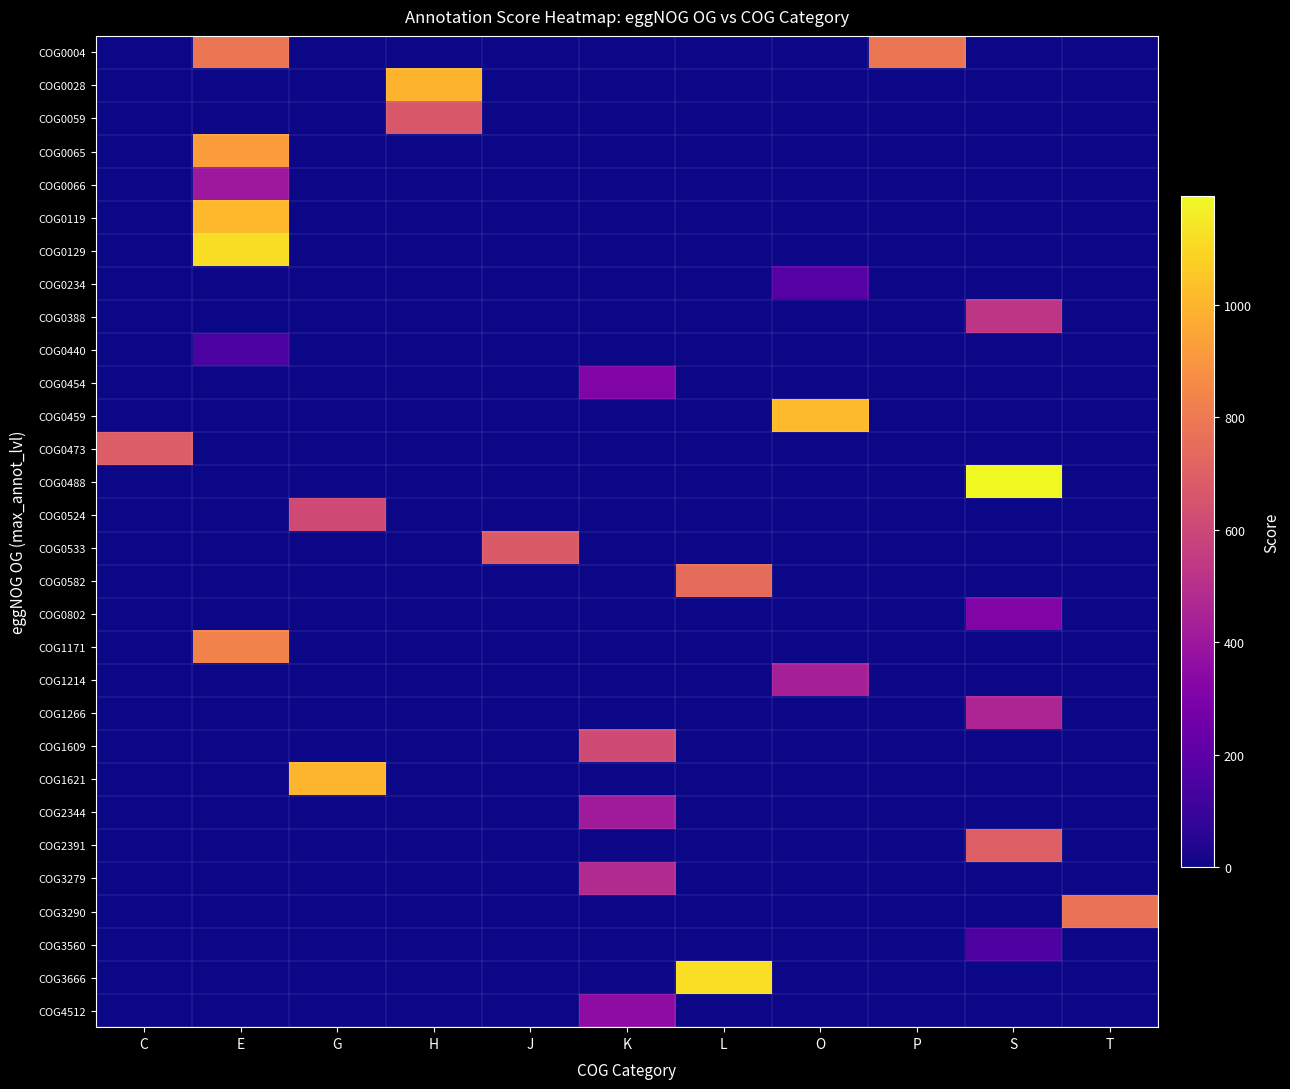

Reading right to left, list all the values displayed in this chart.

COG0004: T=0	S=0	P=786	O=0	L=0	K=0	J=0	H=0	G=0	E=786	C=0
COG0028: T=0	S=0	P=0	O=0	L=0	K=0	J=0	H=996	G=0	E=0	C=0
COG0059: T=0	S=0	P=0	O=0	L=0	K=0	J=0	H=671	G=0	E=0	C=0
COG0065: T=0	S=0	P=0	O=0	L=0	K=0	J=0	H=0	G=0	E=925	C=0
COG0066: T=0	S=0	P=0	O=0	L=0	K=0	J=0	H=0	G=0	E=405	C=0
COG0119: T=0	S=0	P=0	O=0	L=0	K=0	J=0	H=0	G=0	E=1008	C=0
COG0129: T=0	S=0	P=0	O=0	L=0	K=0	J=0	H=0	G=0	E=1117	C=0
COG0234: T=0	S=0	P=0	O=181	L=0	K=0	J=0	H=0	G=0	E=0	C=0
COG0388: T=0	S=530	P=0	O=0	L=0	K=0	J=0	H=0	G=0	E=0	C=0
COG0440: T=0	S=0	P=0	O=0	L=0	K=0	J=0	H=0	G=0	E=152	C=0
COG0454: T=0	S=0	P=0	O=0	L=0	K=311	J=0	H=0	G=0	E=0	C=0
COG0459: T=0	S=0	P=0	O=1018	L=0	K=0	J=0	H=0	G=0	E=0	C=0
COG0473: T=0	S=0	P=0	O=0	L=0	K=0	J=0	H=0	G=0	E=0	C=689
COG0488: T=0	S=1194	P=0	O=0	L=0	K=0	J=0	H=0	G=0	E=0	C=0
COG0524: T=0	S=0	P=0	O=0	L=0	K=0	J=0	H=0	G=611	E=0	C=0
COG0533: T=0	S=0	P=0	O=0	L=0	K=0	J=680	H=0	G=0	E=0	C=0
COG0582: T=0	S=0	P=0	O=0	L=747	K=0	J=0	H=0	G=0	E=0	C=0
COG0802: T=0	S=311	P=0	O=0	L=0	K=0	J=0	H=0	G=0	E=0	C=0
COG1171: T=0	S=0	P=0	O=0	L=0	K=0	J=0	H=0	G=0	E=833	C=0
COG1214: T=0	S=0	P=0	O=436	L=0	K=0	J=0	H=0	G=0	E=0	C=0
COG1266: T=0	S=459	P=0	O=0	L=0	K=0	J=0	H=0	G=0	E=0	C=0
COG1609: T=0	S=0	P=0	O=0	L=0	K=616	J=0	H=0	G=0	E=0	C=0
COG1621: T=0	S=0	P=0	O=0	L=0	K=0	J=0	H=0	G=1001	E=0	C=0
COG2344: T=0	S=0	P=0	O=0	L=0	K=416	J=0	H=0	G=0	E=0	C=0
COG2391: T=0	S=698	P=0	O=0	L=0	K=0	J=0	H=0	G=0	E=0	C=0
COG3279: T=0	S=0	P=0	O=0	L=0	K=477	J=0	H=0	G=0	E=0	C=0
COG3290: T=776	S=0	P=0	O=0	L=0	K=0	J=0	H=0	G=0	E=0	C=0
COG3560: T=0	S=160	P=0	O=0	L=0	K=0	J=0	H=0	G=0	E=0	C=0
COG3666: T=0	S=0	P=0	O=0	L=1120	K=0	J=0	H=0	G=0	E=0	C=0
COG4512: T=0	S=0	P=0	O=0	L=0	K=352	J=0	H=0	G=0	E=0	C=0